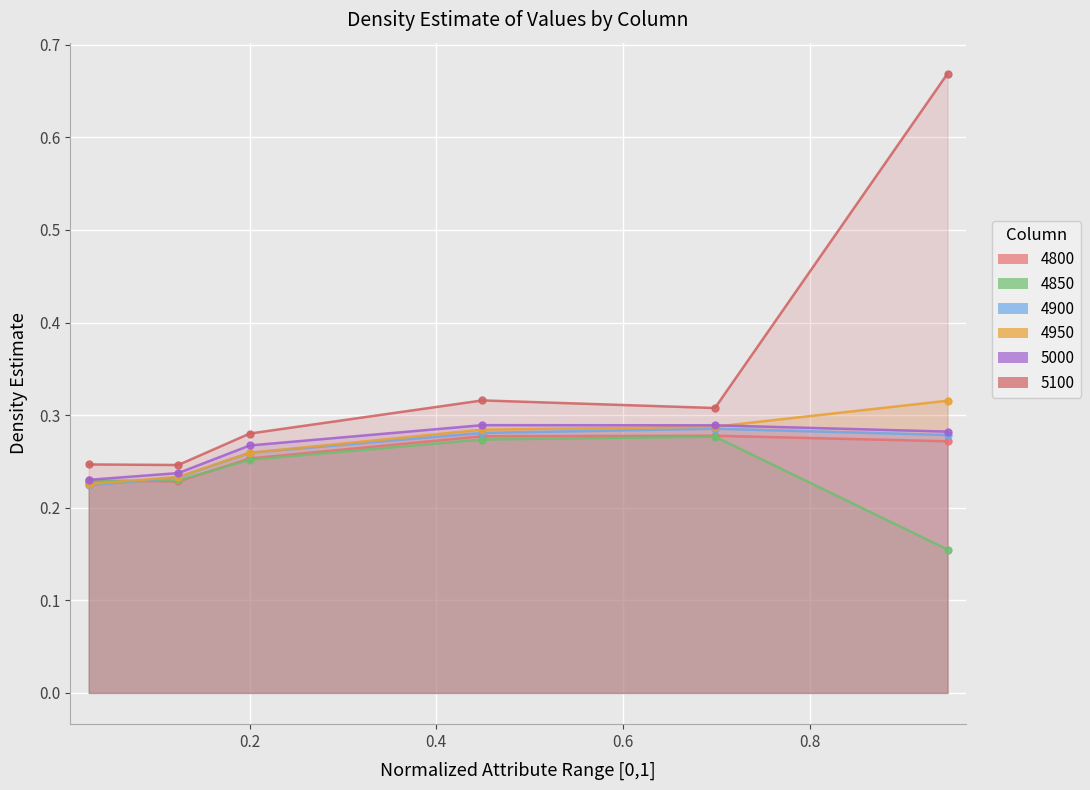

What position from the left is 0.8?

5